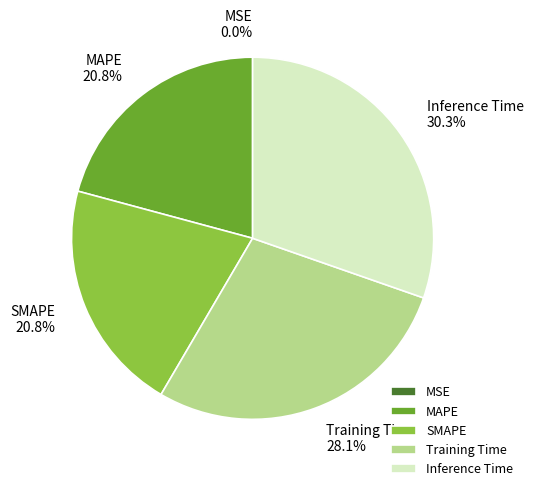

Do Inference Time and Training Time together represent more than half of the pie?

Yes